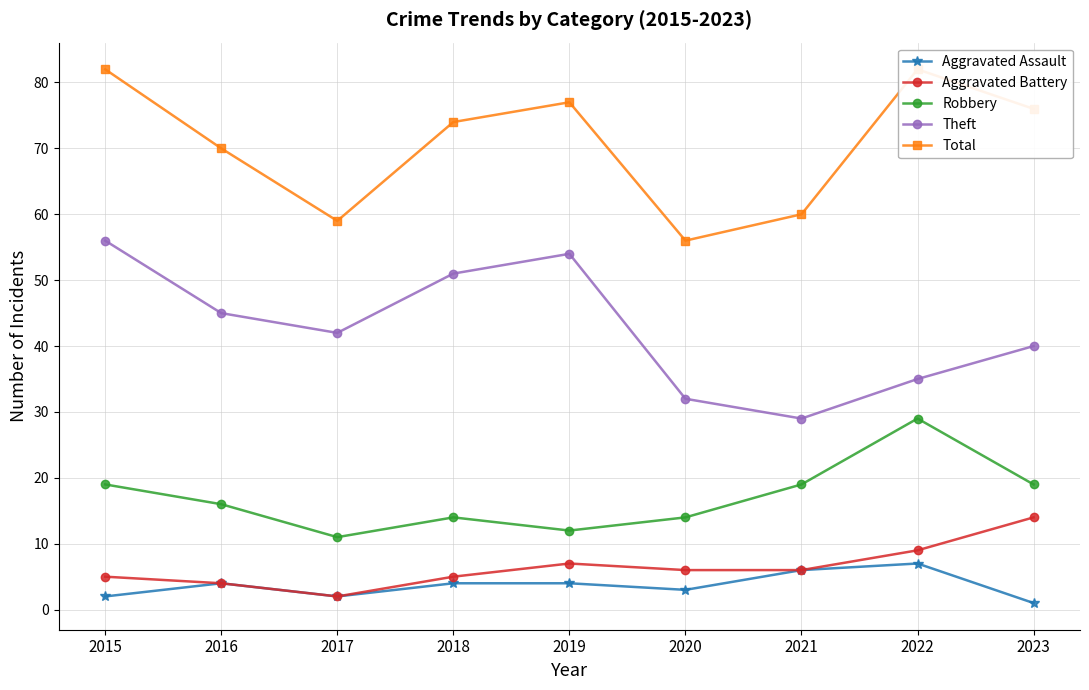

The value of Aggravated Battery at 2016 is 4. True or false?

True